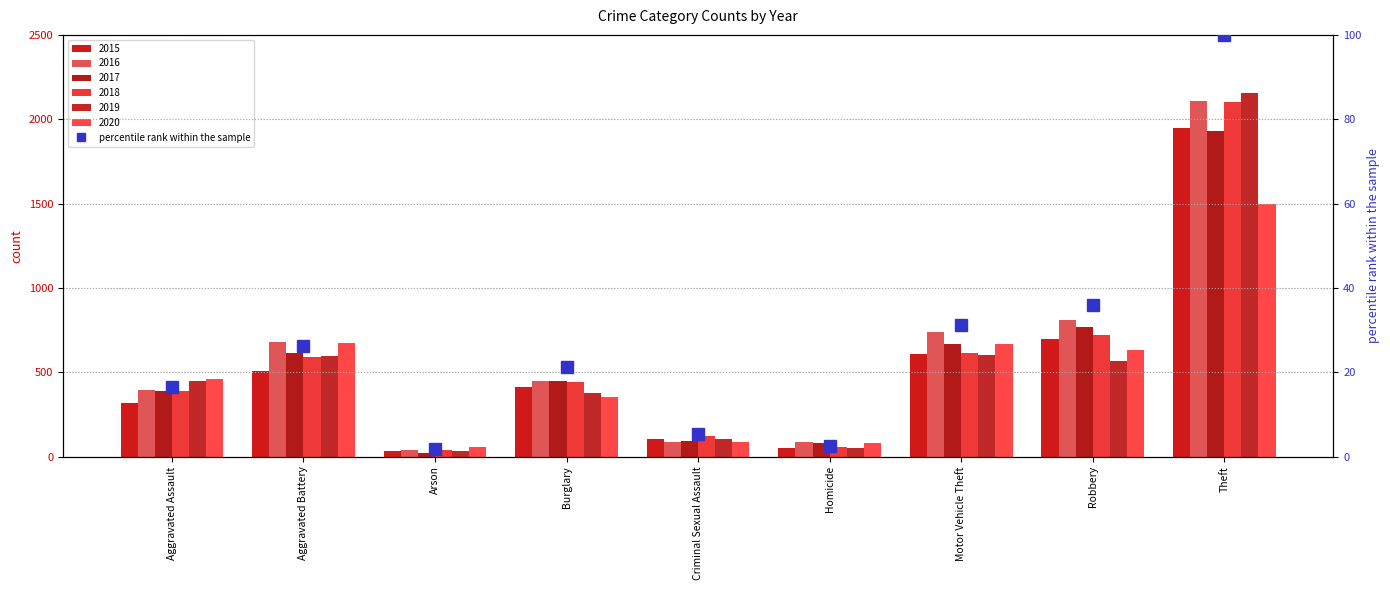

Which category has the lowest value across all series?

Arson